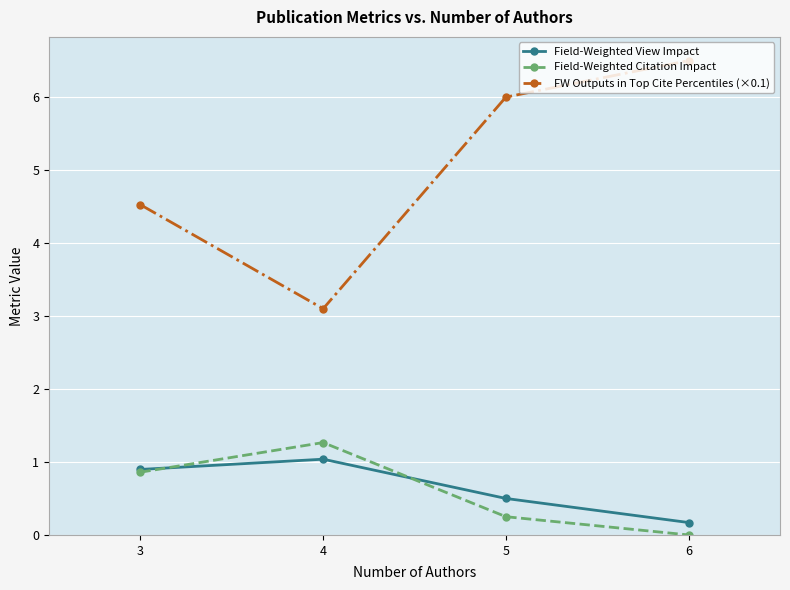

What is the difference between the maximum and minimum values in the FW Outputs in Top Cite Percentiles (×0.1) series?

3.4